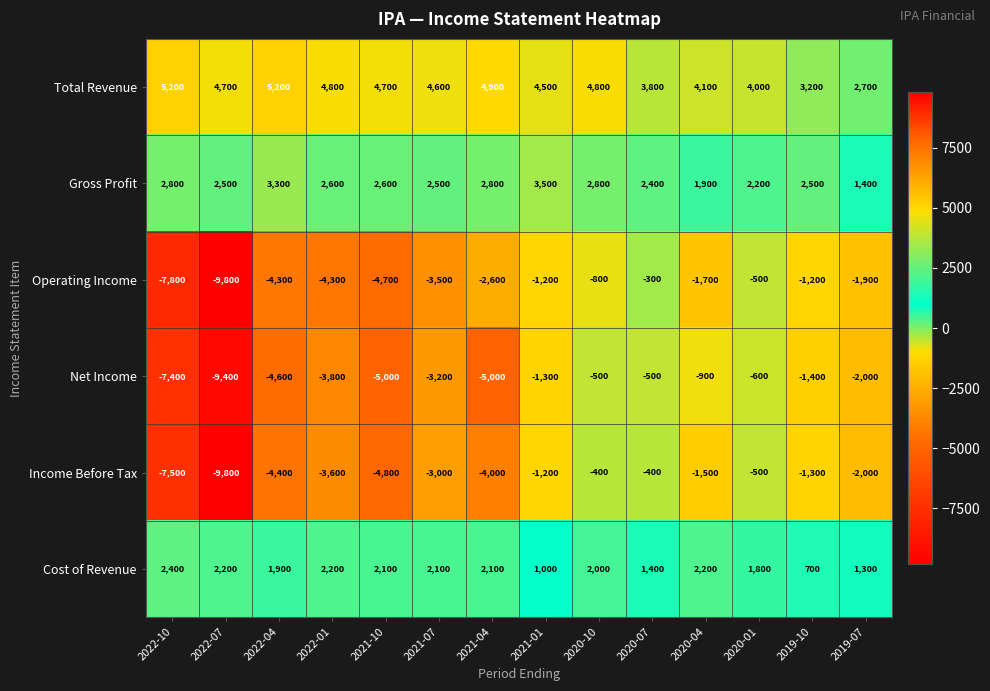

Which series has the widest spread of values?

Operating Income